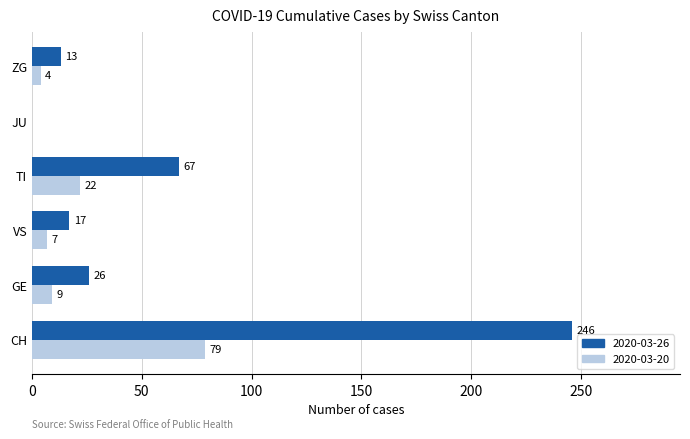

Is the value of 2020-03-20 at JU greater than the value of 2020-03-26 at TI?

No